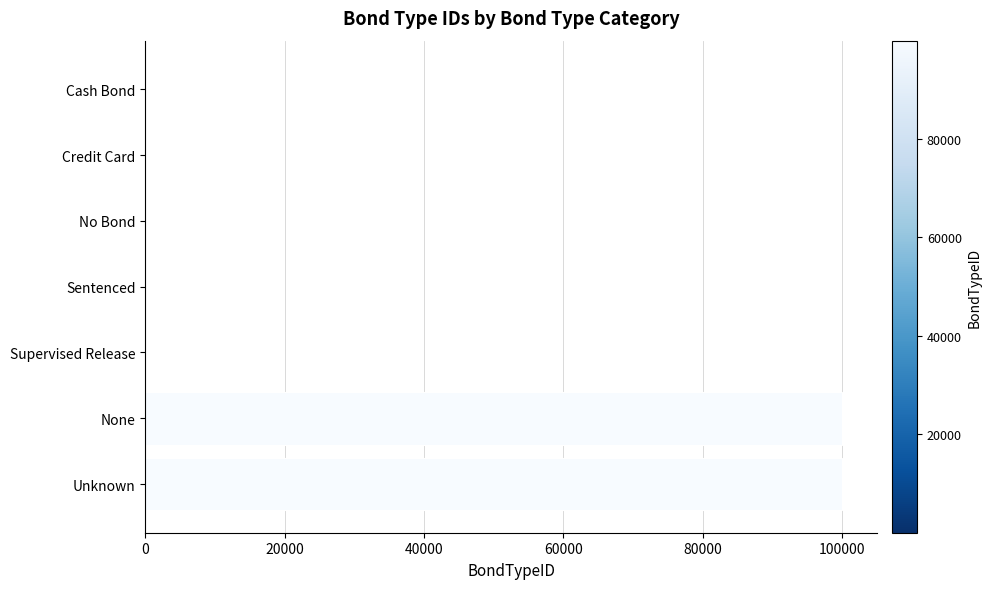

Count the number of data series in this chart.

1